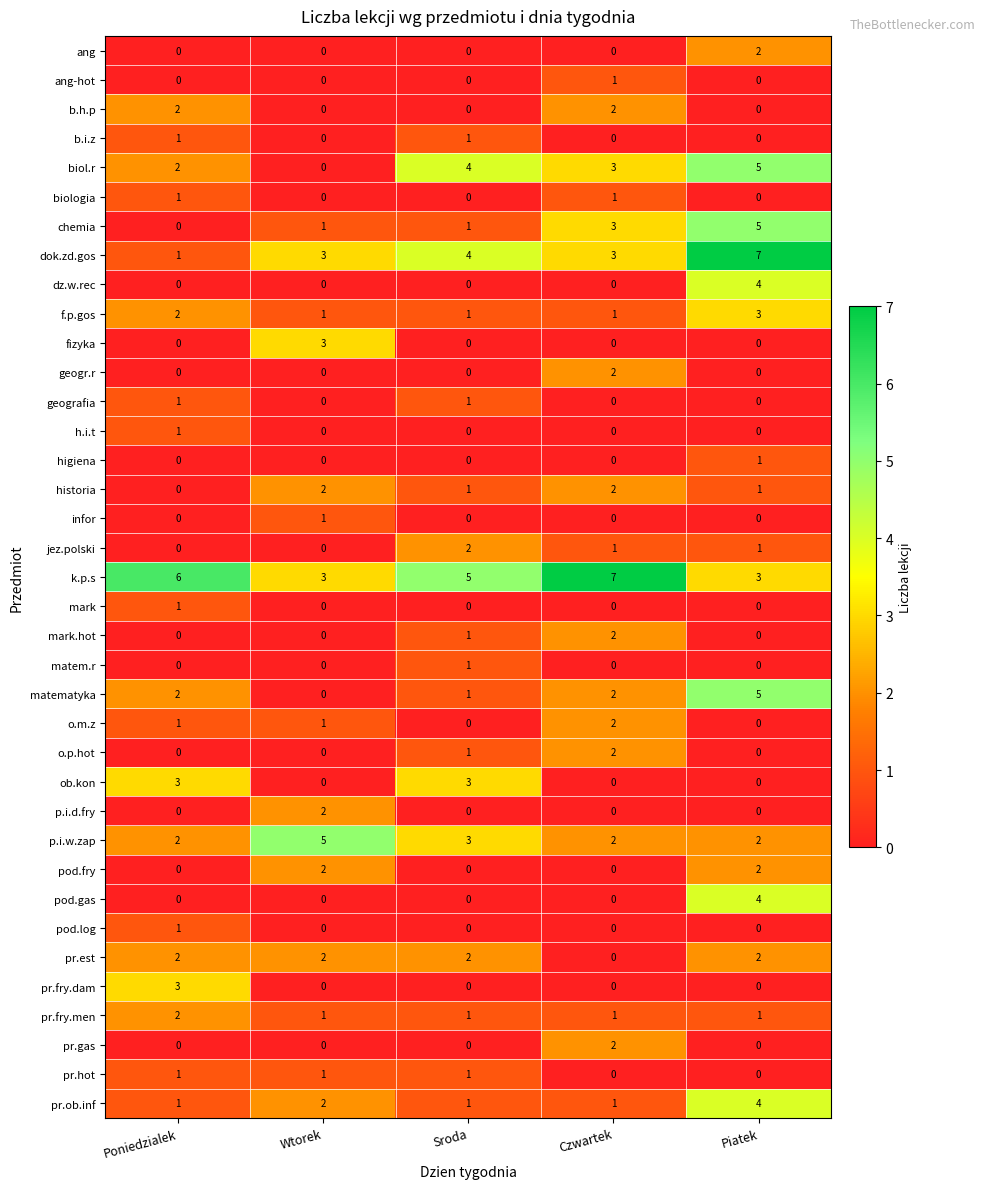

At which label does jez.polski first exceed 1?

Sroda